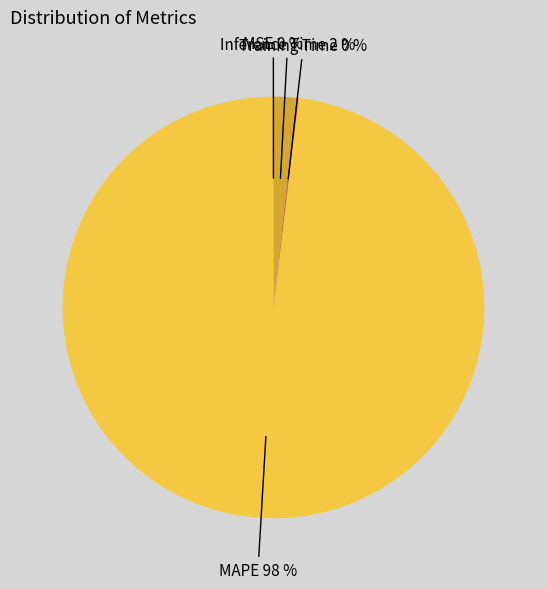

Is MAPE the majority of the pie?

Yes